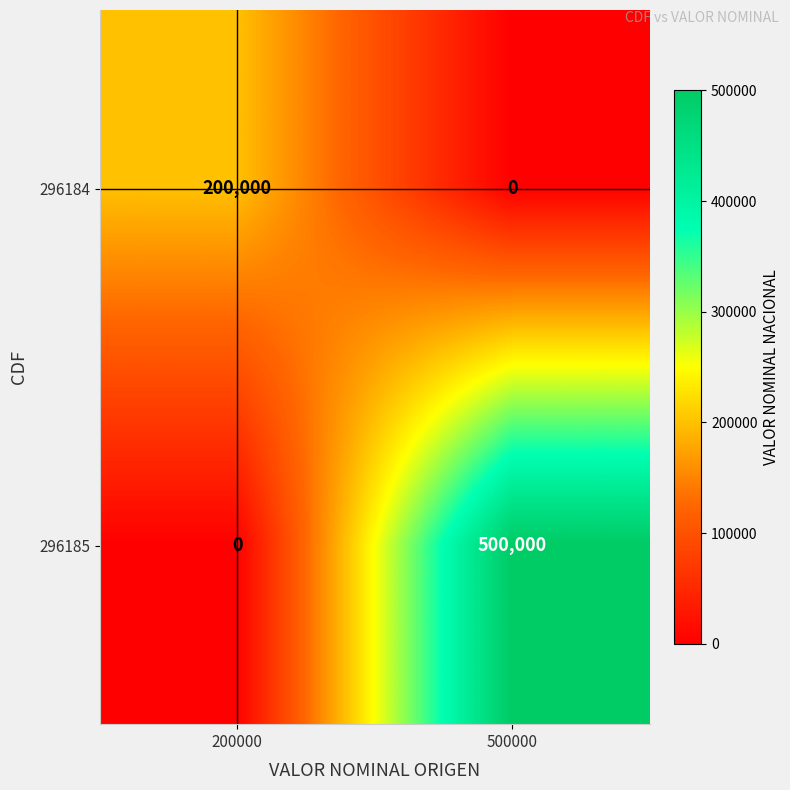

Which series has the widest spread of values?

296185